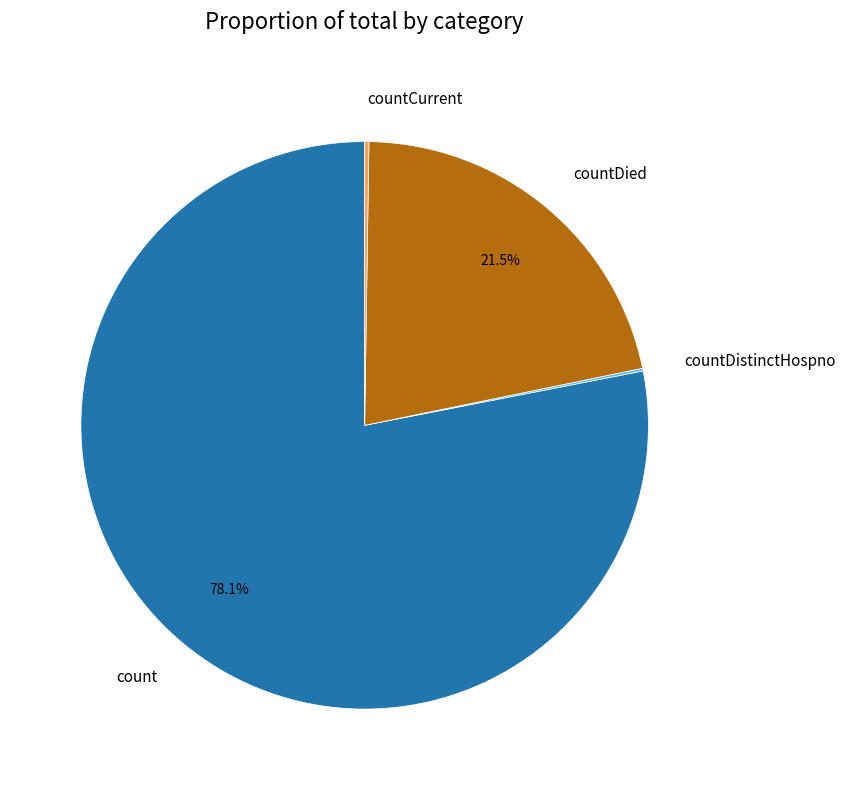

Is there any slice that represents more than half of the pie?

Yes